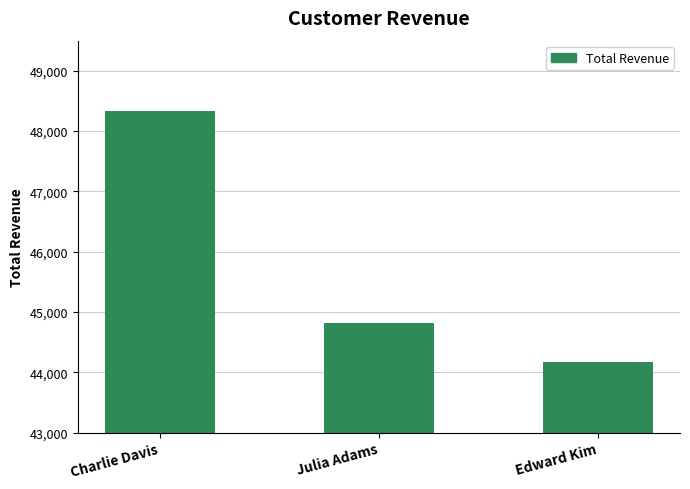

What is the ratio of the value at Charlie Davis to the value at Julia Adams?

1.1